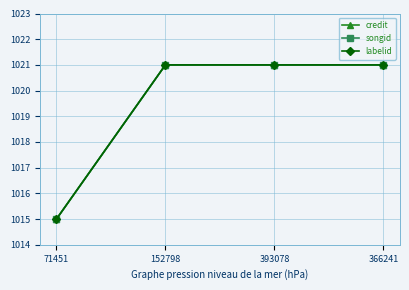

Does the chart have visible grid lines?

Yes